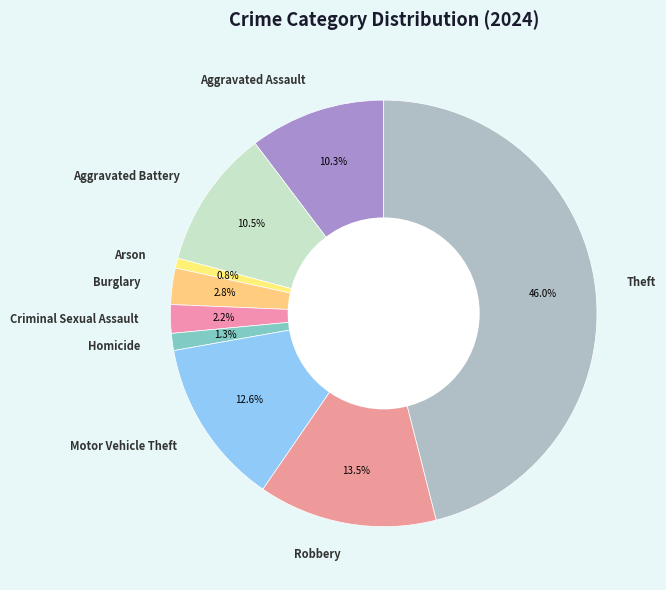

What percentage is the Aggravated Assault slice, to the nearest percent?

10%